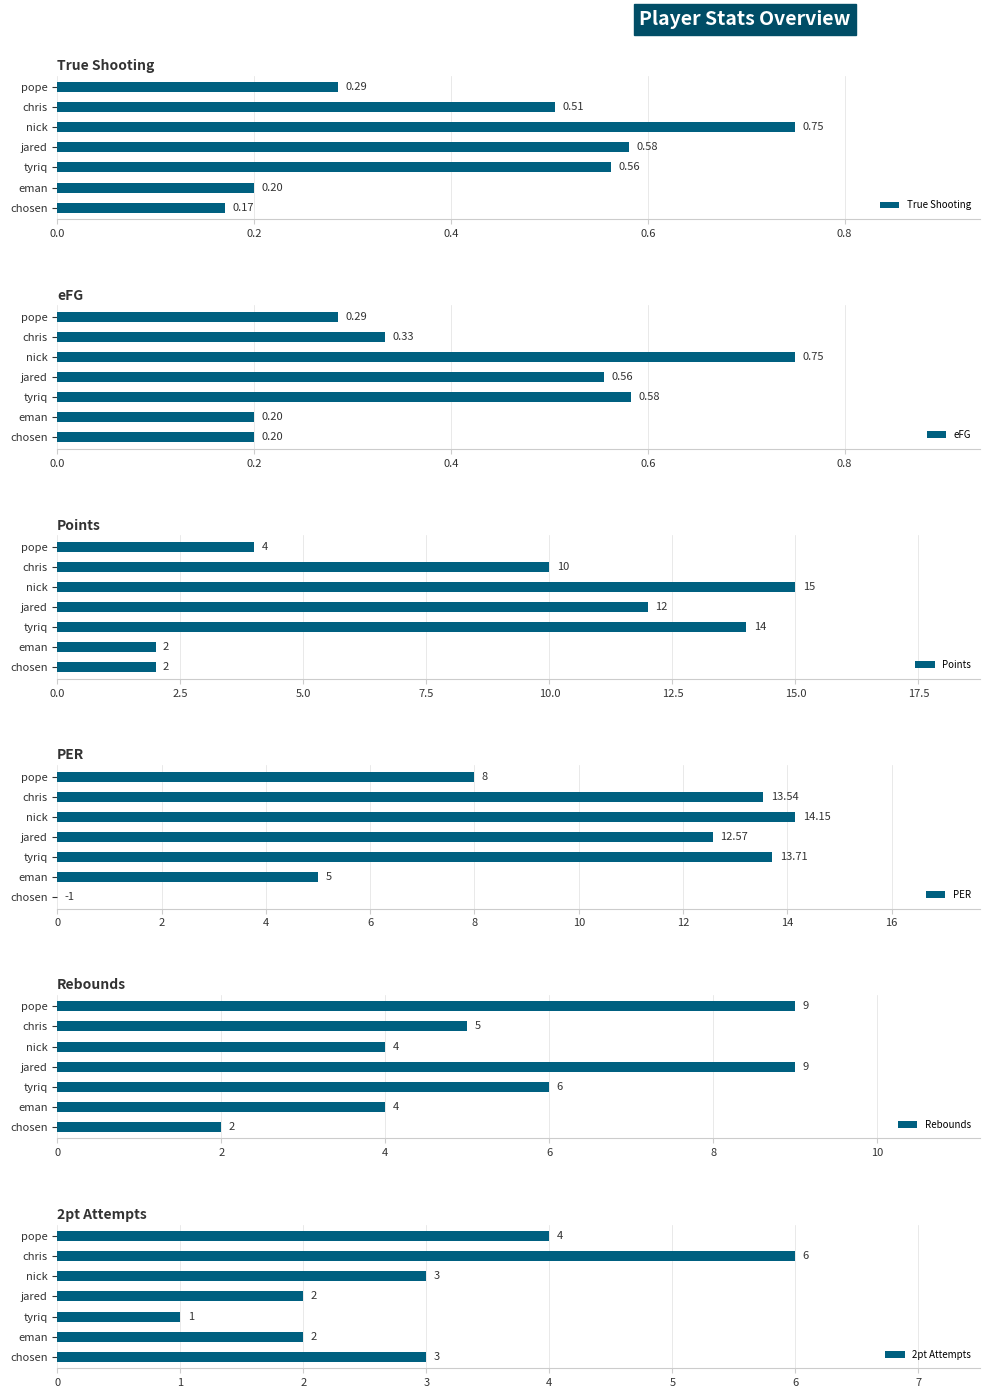

Which category has the highest value in the PER series?

nick